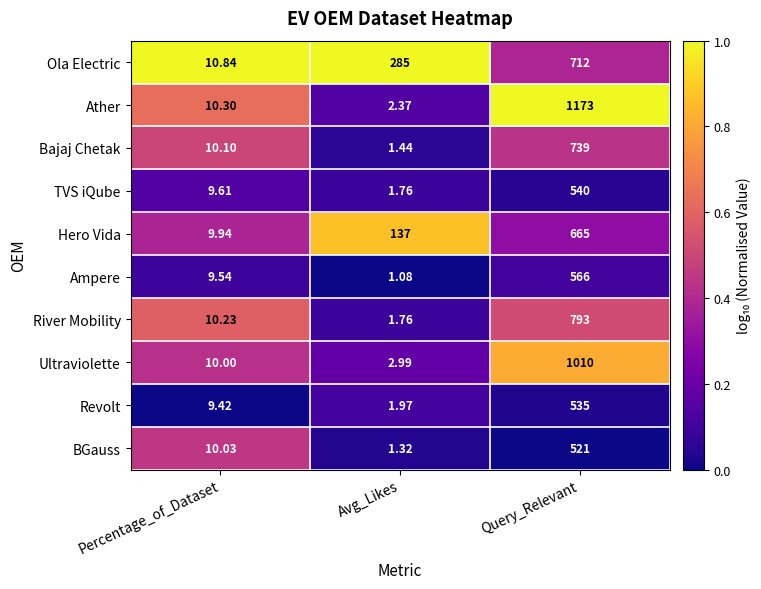

Which label corresponds to the largest value in the chart?

Query_Relevant